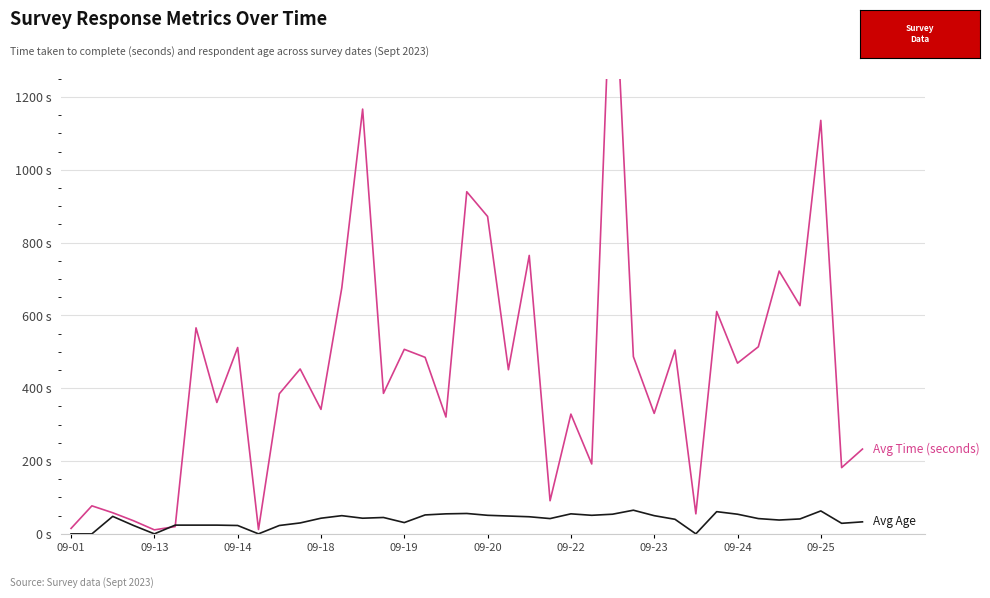

What is the difference between the maximum and minimum values in the Avg Time (seconds) series?

1664